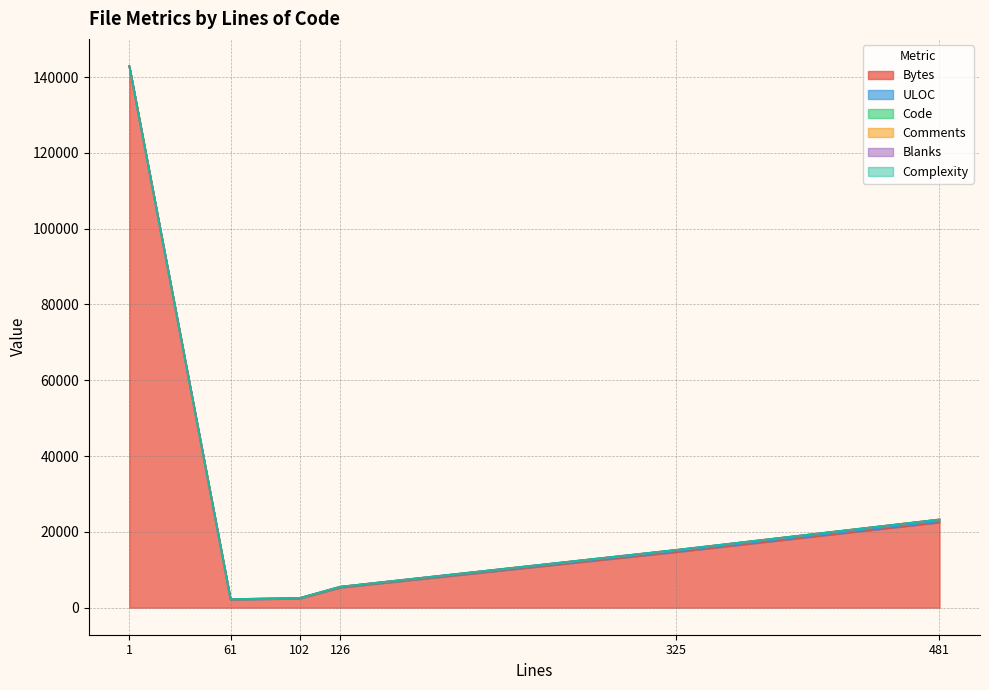

At which label does Complexity reach its peak?

325